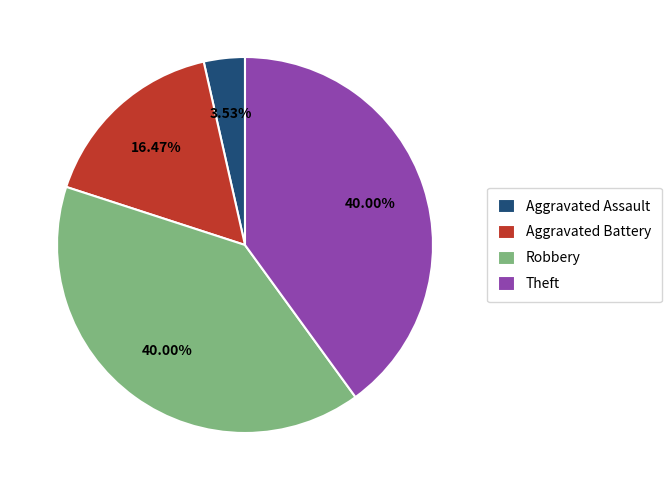

How many segments does this pie chart have?

4